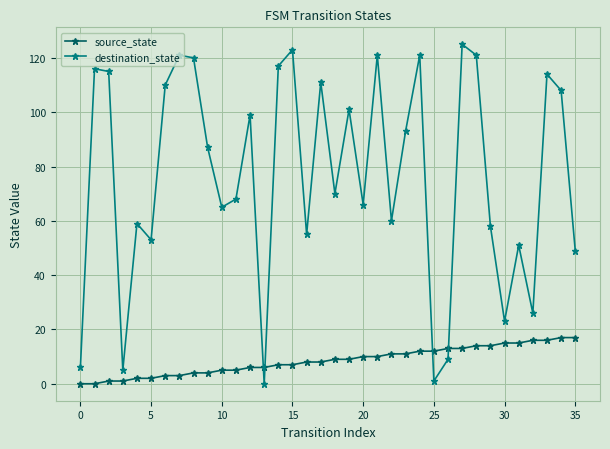

After their last crossing, which series has the higher values: destination_state or source_state?

destination_state